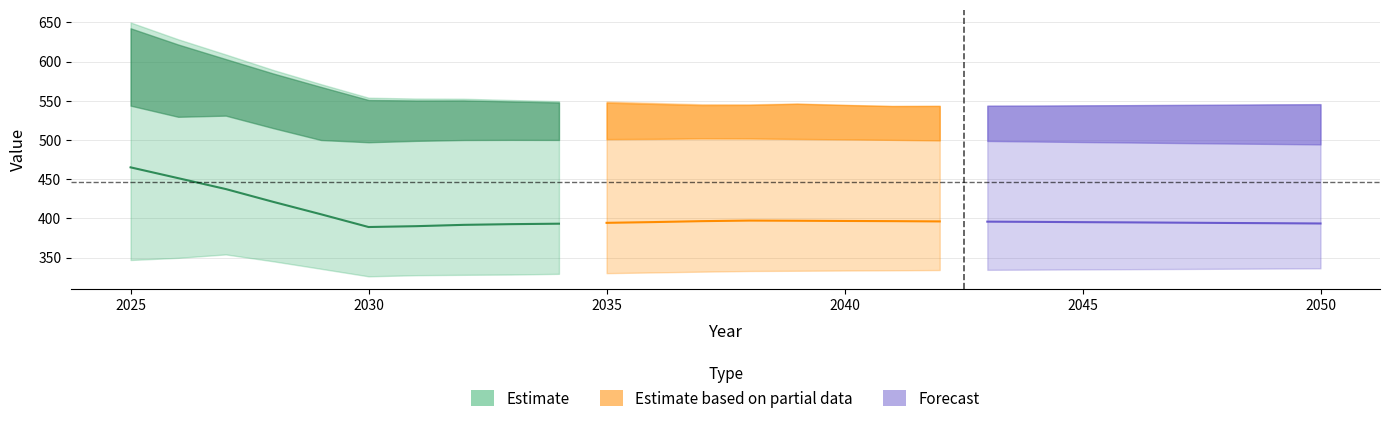

True or false: p2 and p1 intersect in this chart.

False